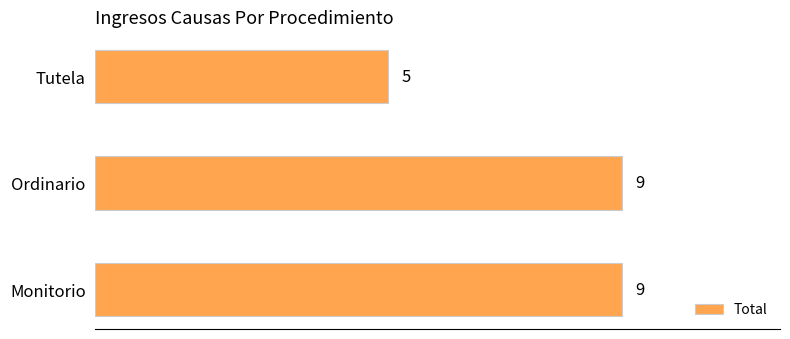

Does the chart contain stacked bars?

No